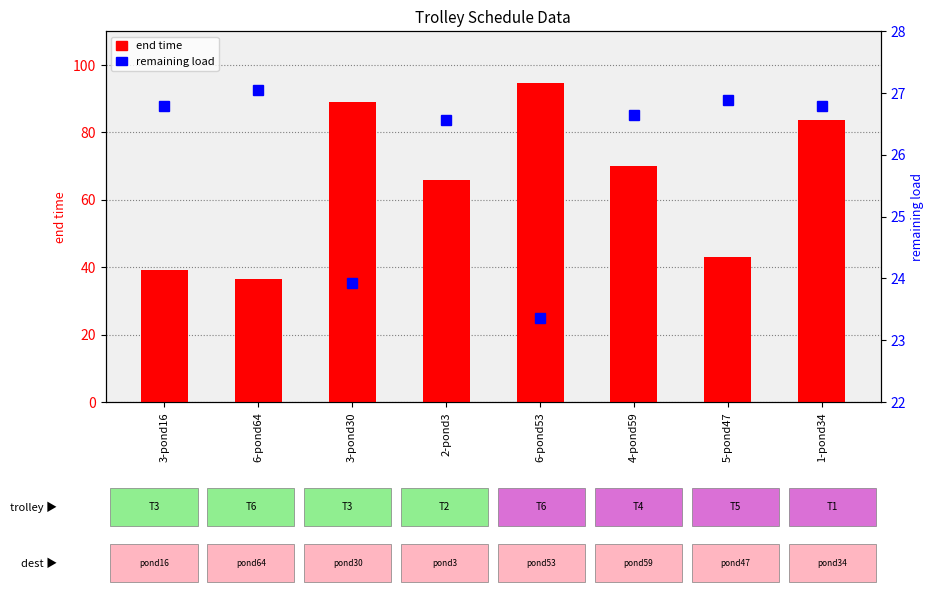

List the series in order of their peak value, highest first.

end time, remaining load